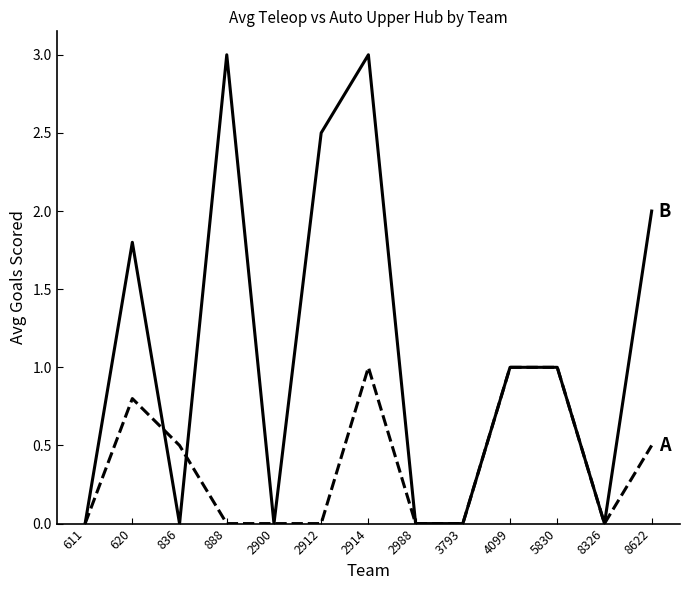

What is the spread (max minus min) of values at 2912?

2.5